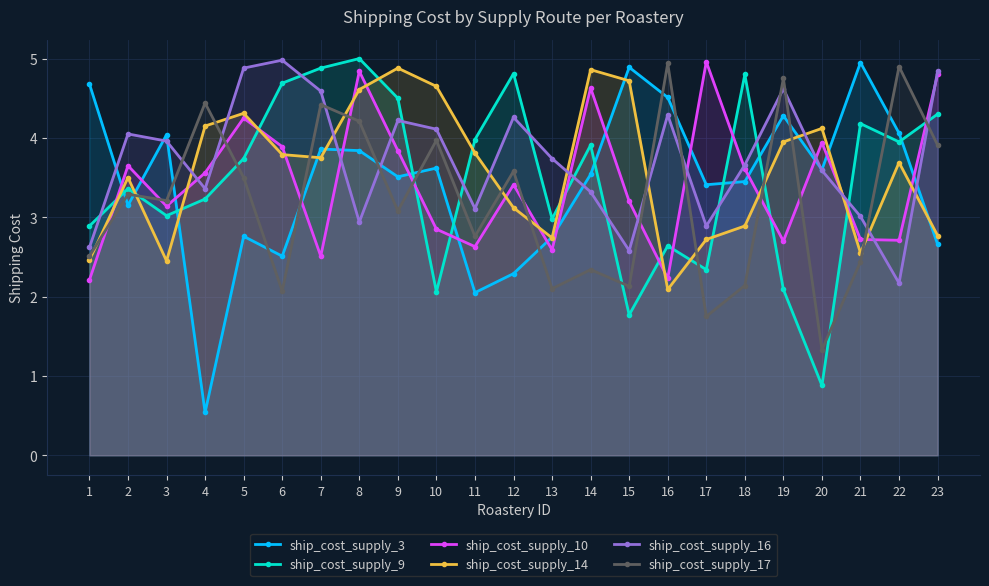

Which category has the lowest value across all series?

4